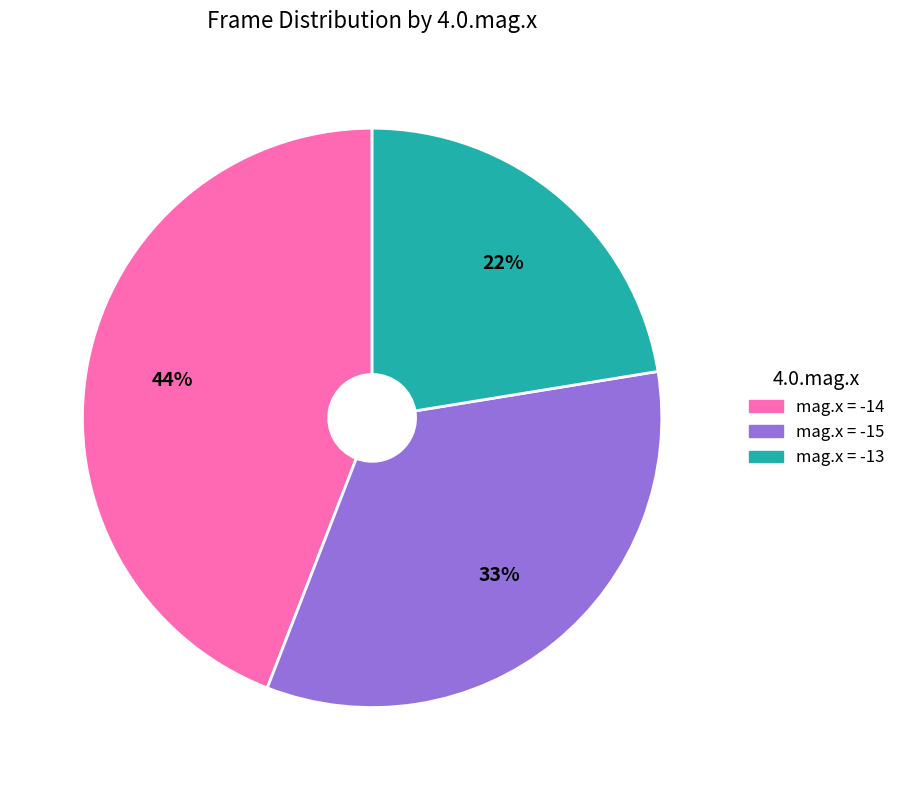

To the nearest percent, what is the average slice percentage?

33%